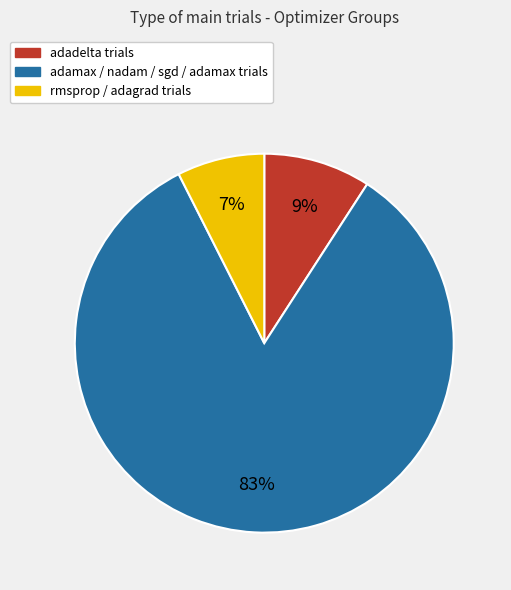

To the nearest percent, what is the average slice percentage?

33%